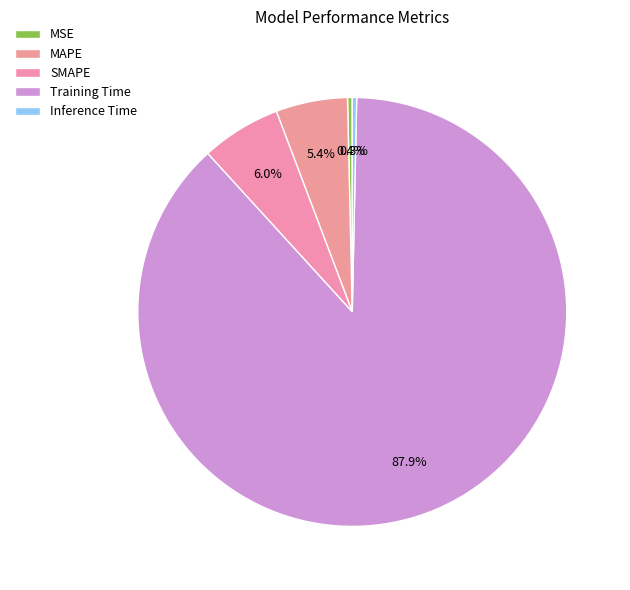

What is the change in value from MSE to MAPE?

+0.2